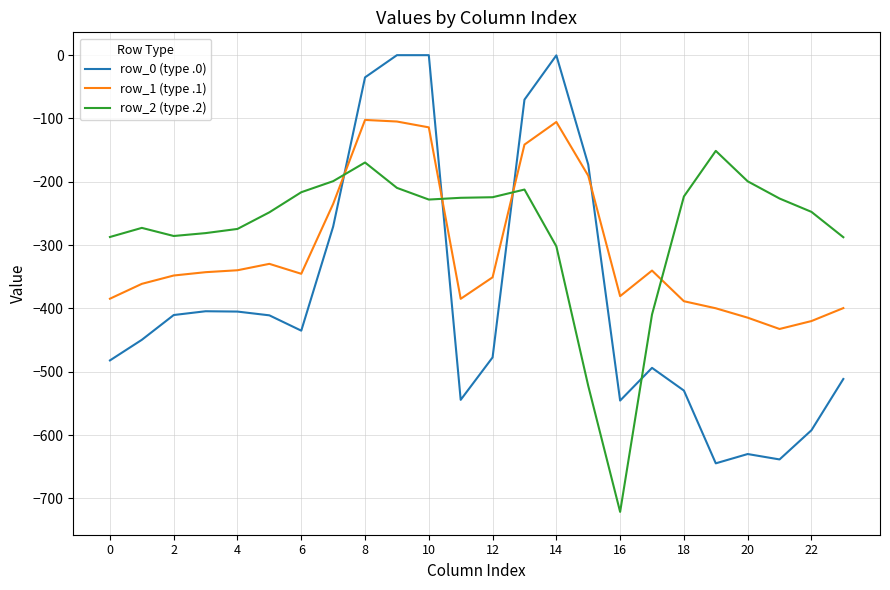

Which series has the largest range (max minus min)?

row_0 (type .0)